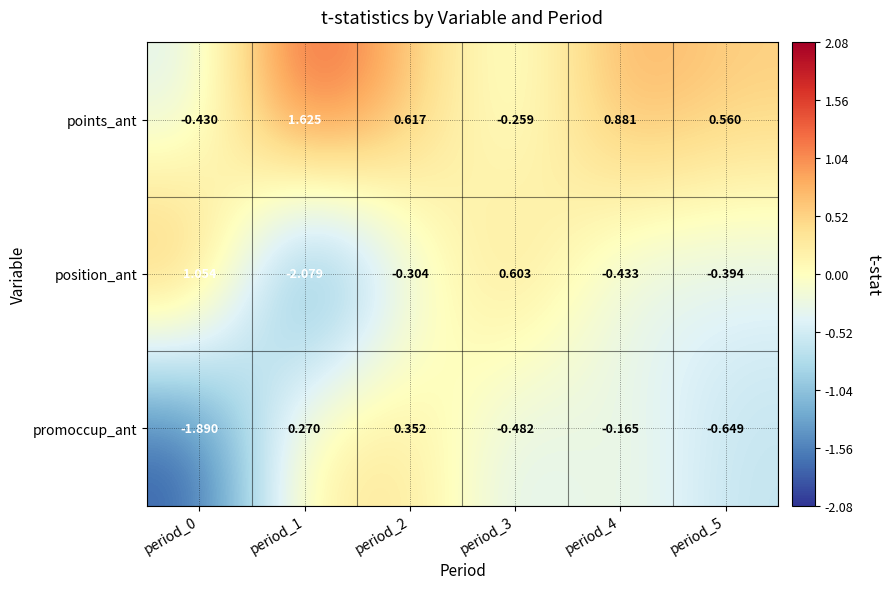

Which series has the largest total across all categories?

points_ant